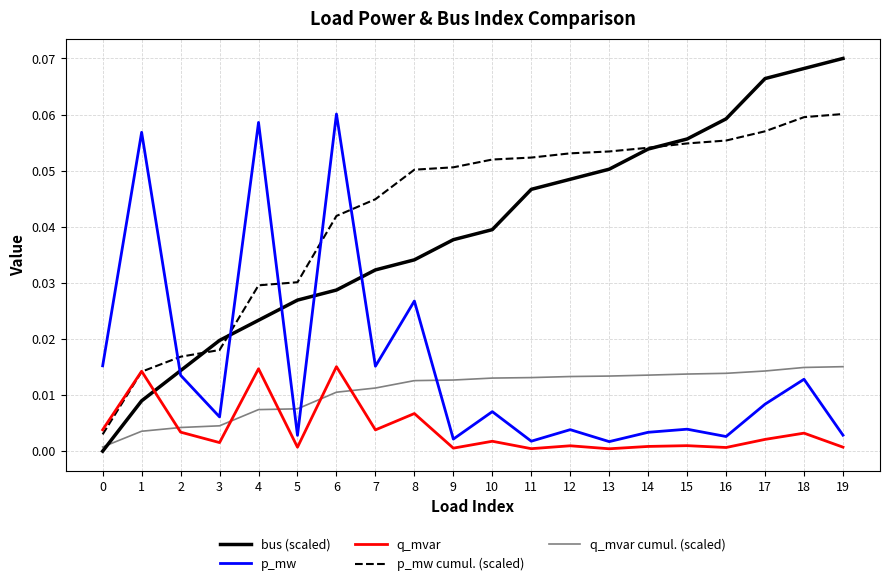

At how many categories does at least one series exceed 0?

20